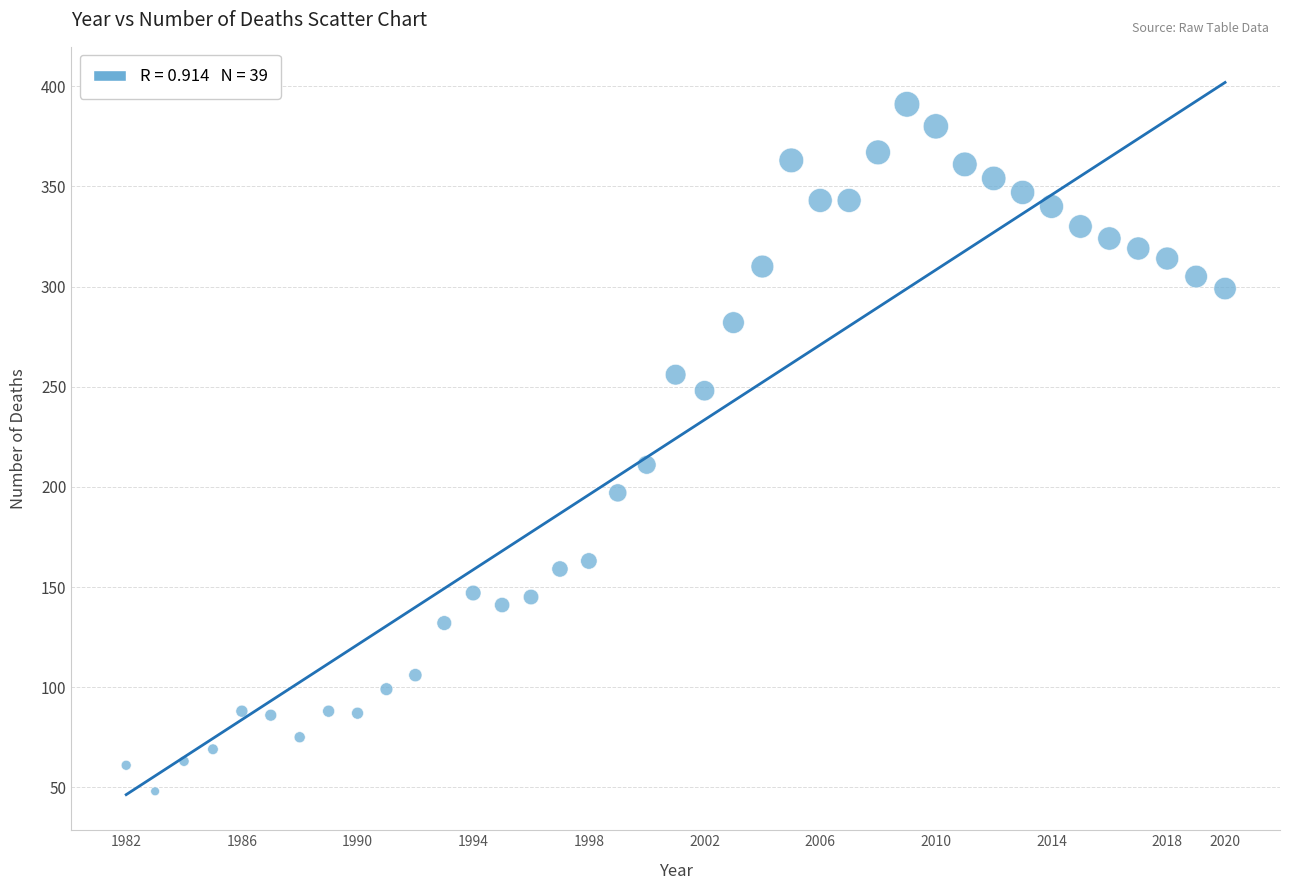

What is the range of Y values (max minus min)?

343